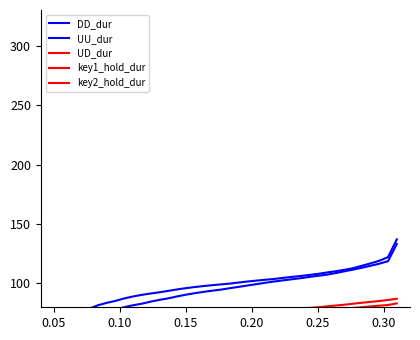

How many lines are shown in the chart?

5